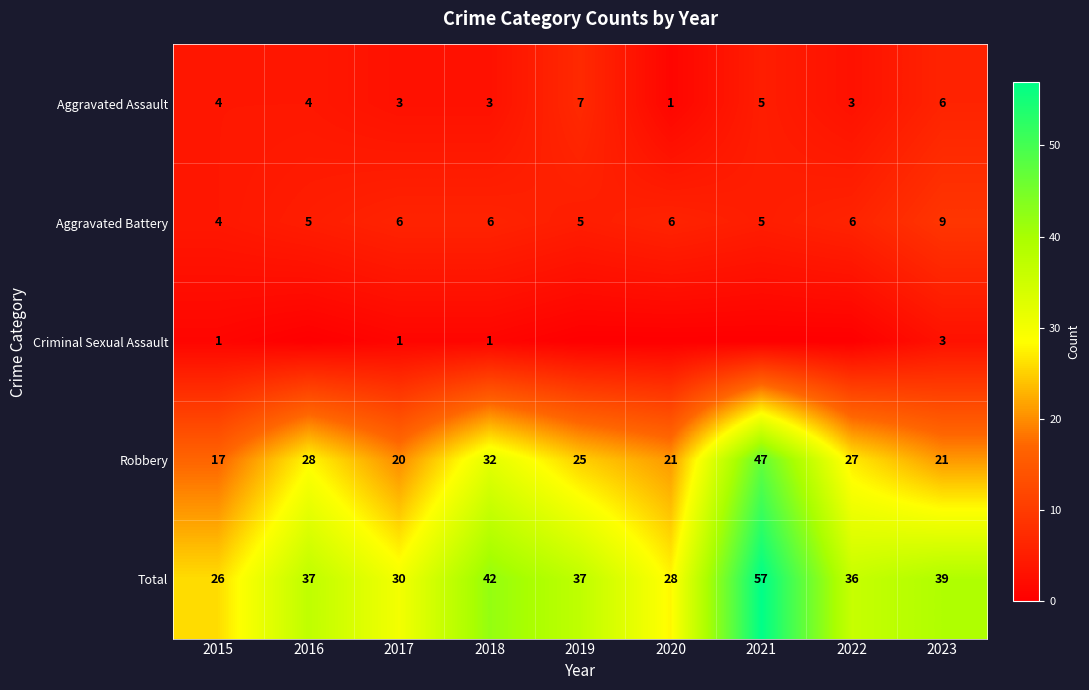

Where is Total nearest to the value 41?

2018